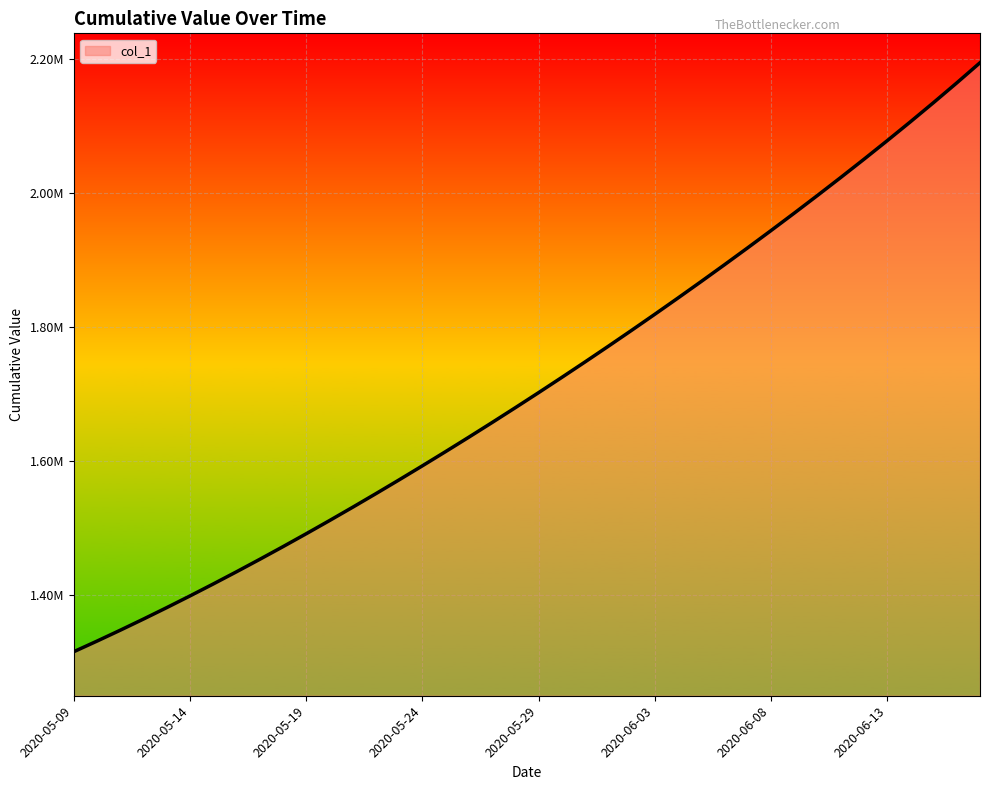

Rank the categories by value from lowest to highest.

2020-05-09, 2020-05-10, 2020-05-11, 2020-05-12, 2020-05-13, 2020-05-14, 2020-05-15, 2020-05-16, 2020-05-17, 2020-05-18, 2020-05-19, 2020-05-20, 2020-05-21, 2020-05-22, 2020-05-23, 2020-05-24, 2020-05-25, 2020-05-26, 2020-05-27, 2020-05-28, 2020-05-29, 2020-05-30, 2020-05-31, 2020-06-01, 2020-06-02, 2020-06-03, 2020-06-04, 2020-06-05, 2020-06-06, 2020-06-07, 2020-06-08, 2020-06-09, 2020-06-10, 2020-06-11, 2020-06-12, 2020-06-13, 2020-06-14, 2020-06-15, 2020-06-16, 2020-06-17